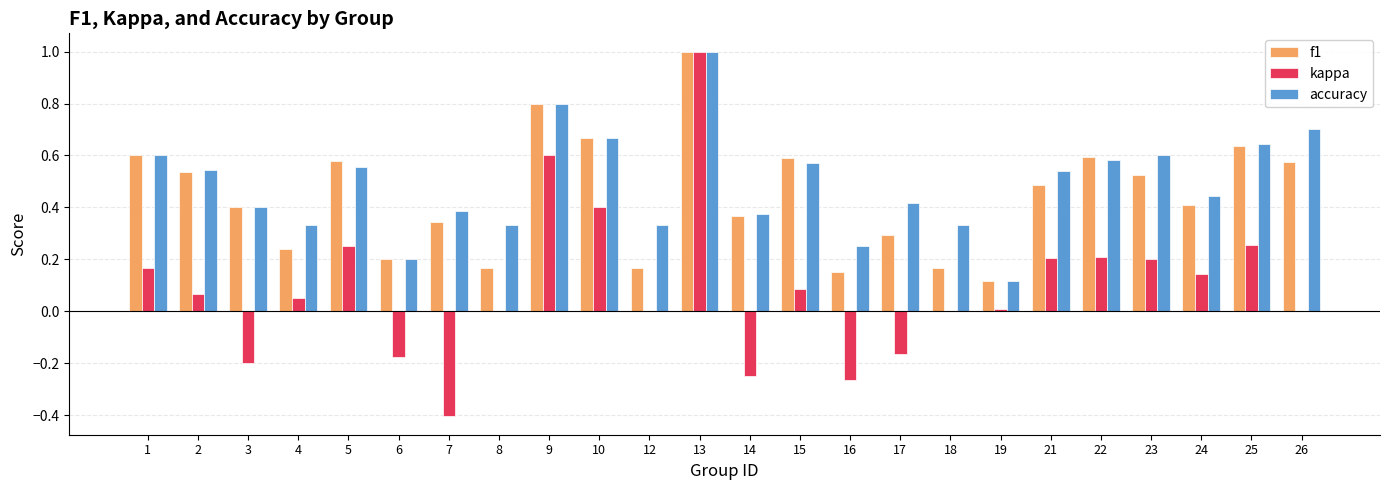

What is the maximum value shown in the chart?

1.0